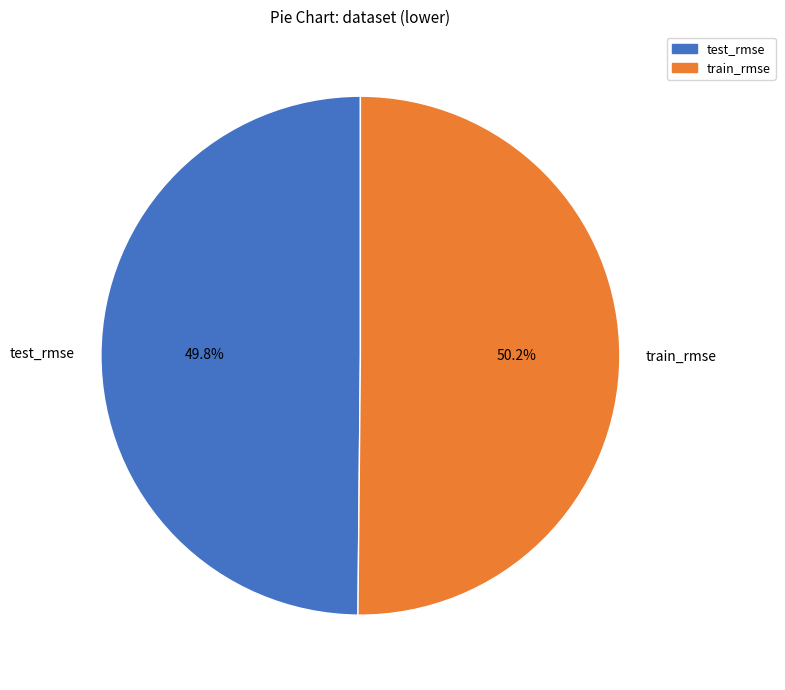

To the nearest percent, what is the average slice percentage?

50%